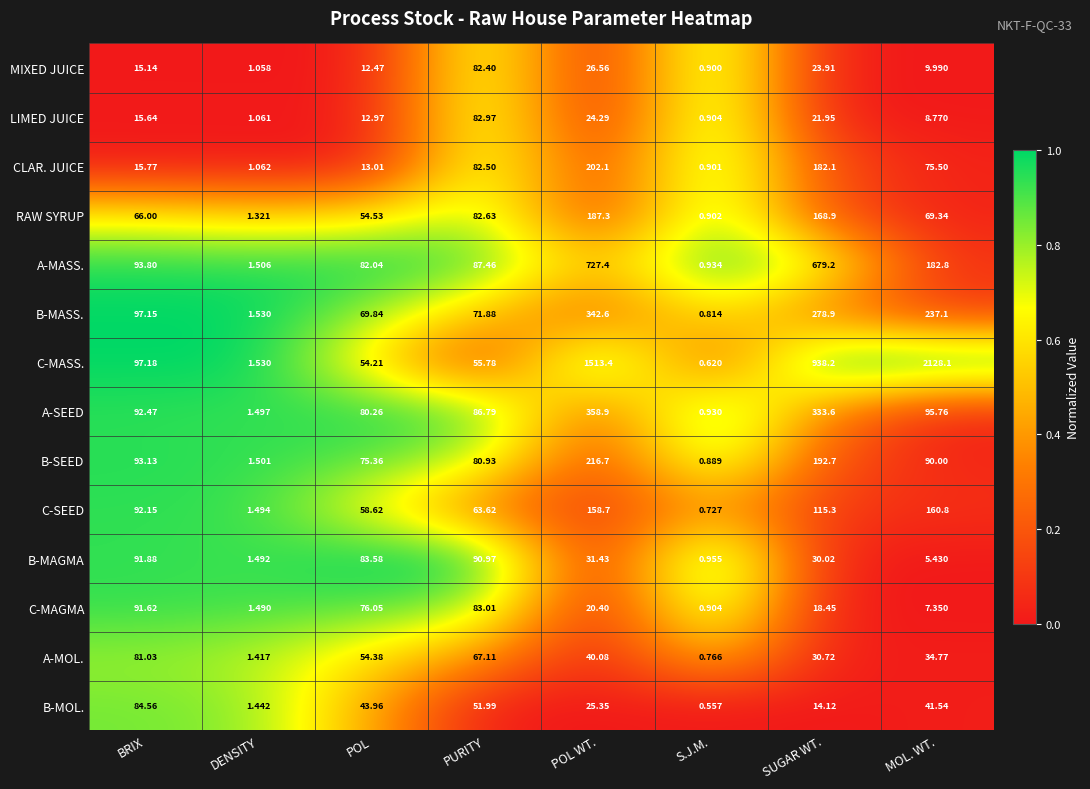

Rank the series at SUGAR WT. from highest to lowest value.

C-MASS., A-MASS., A-SEED, B-MASS., B-SEED, CLAR. JUICE, RAW SYRUP, C-SEED, A-MOL., B-MAGMA, MIXED JUICE, LIMED JUICE, C-MAGMA, B-MOL.